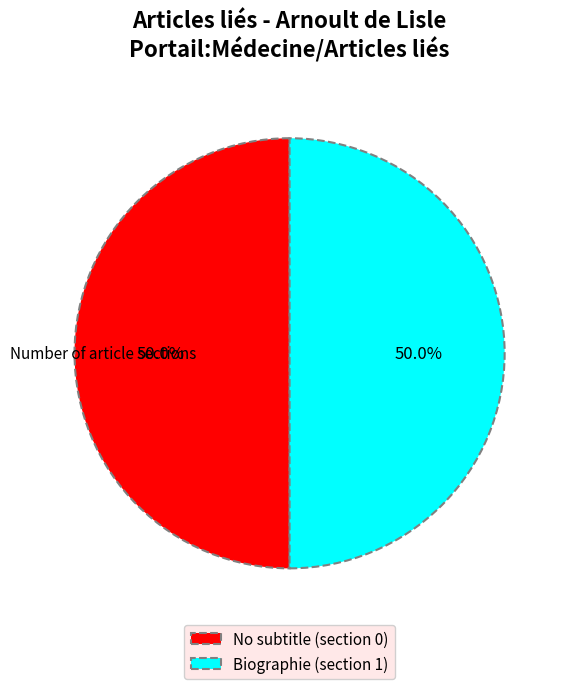

What is the ratio of the value at No subtitle (section 0) to the value at Biographie (section 1)?

1.0